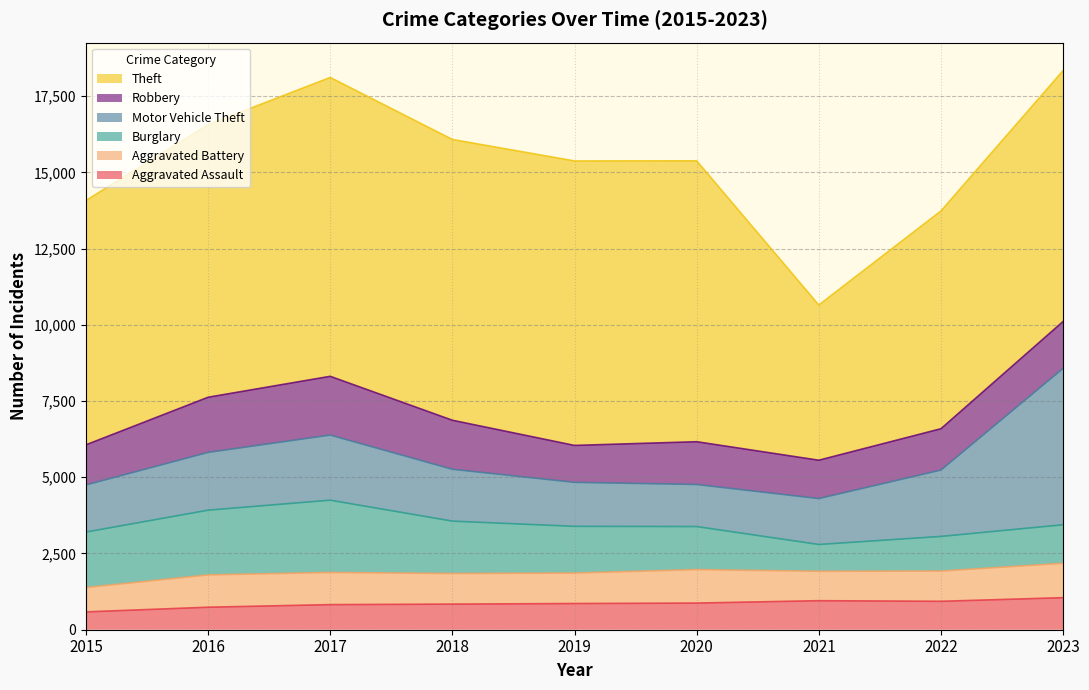

What is the minimum value for Motor Vehicle Theft?

1380